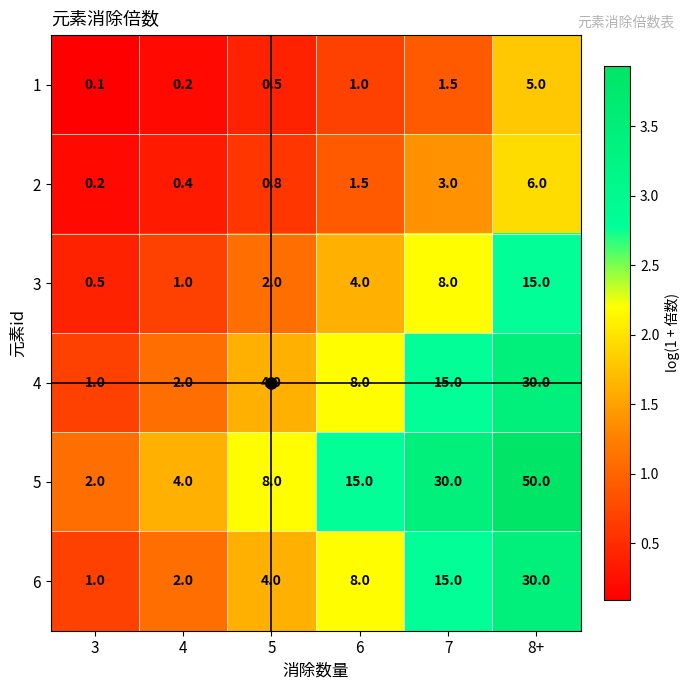

The value of 4 at 4 is 2.0. True or false?

True